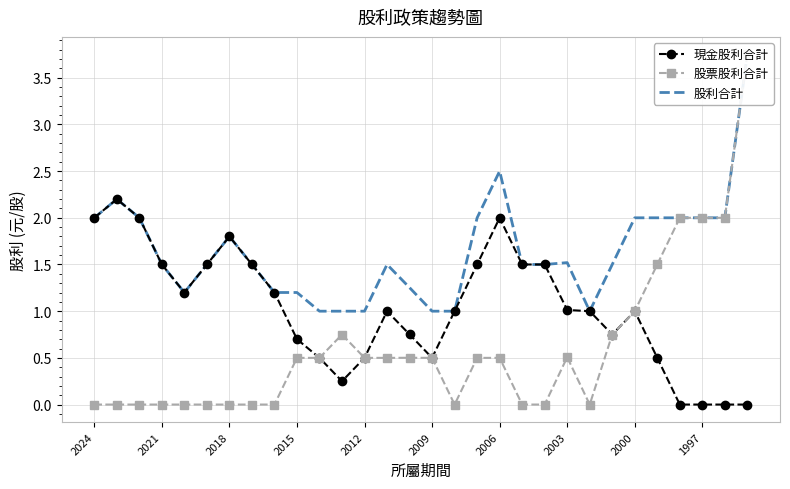

The value of 現金股利合計 at 2009 is 0.2. True or false?

False